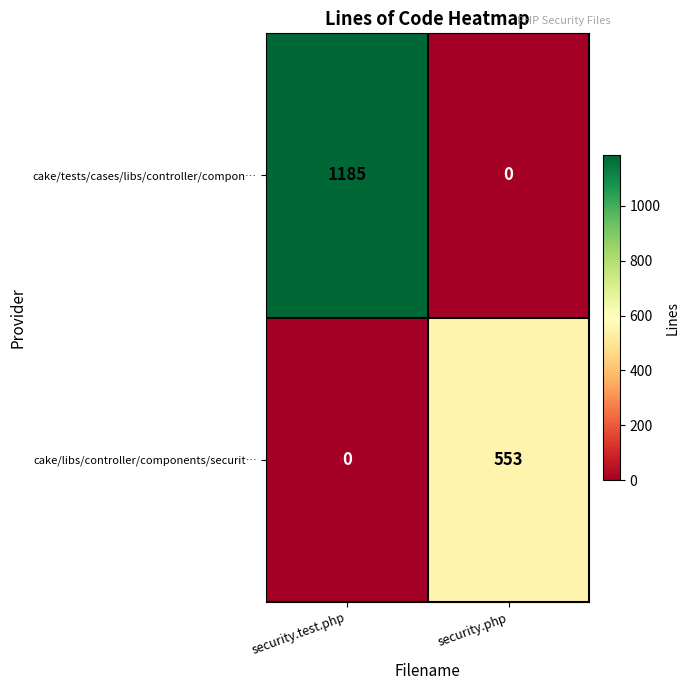

Which series changed the most between security.test.php and security.php?

cake/tests/cases/libs/controller/compon…